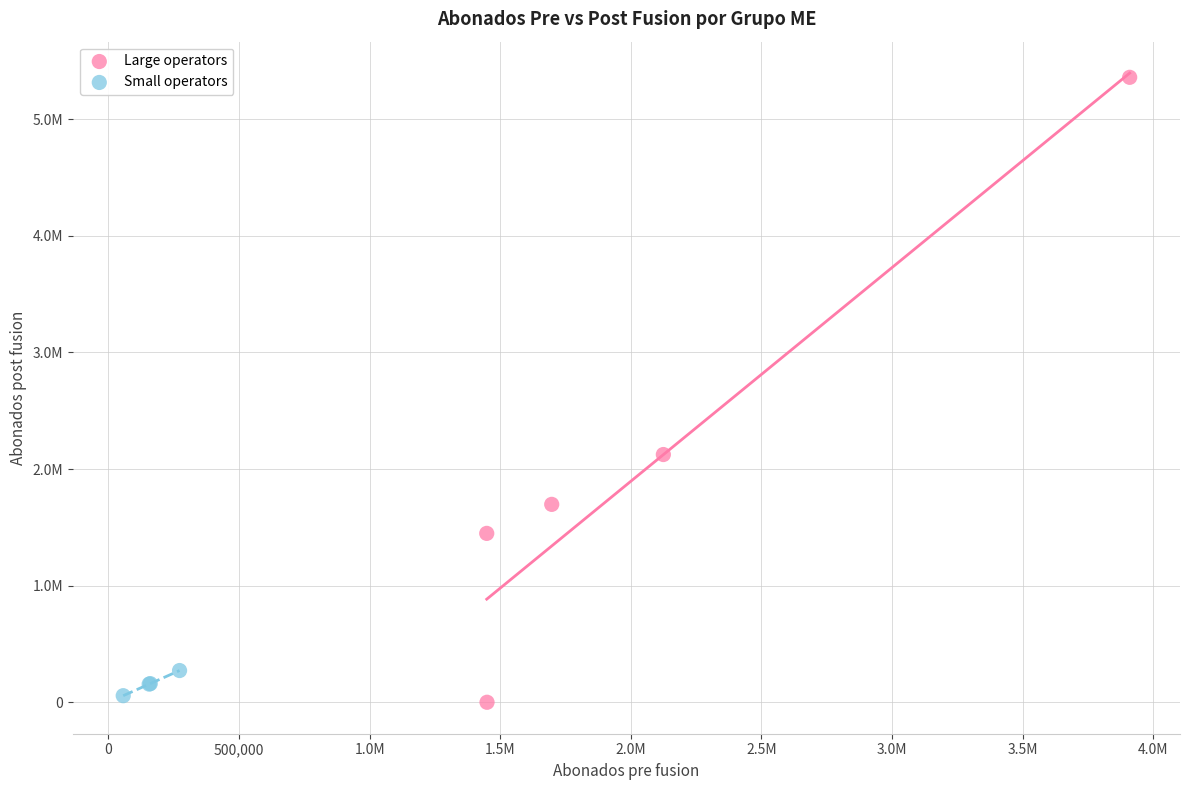

What are all the series names shown in the legend?

Large operators, Small operators